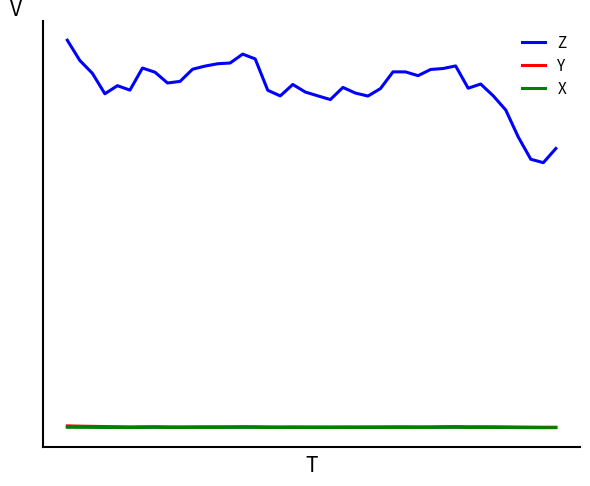

Does the chart have visible grid lines?

No